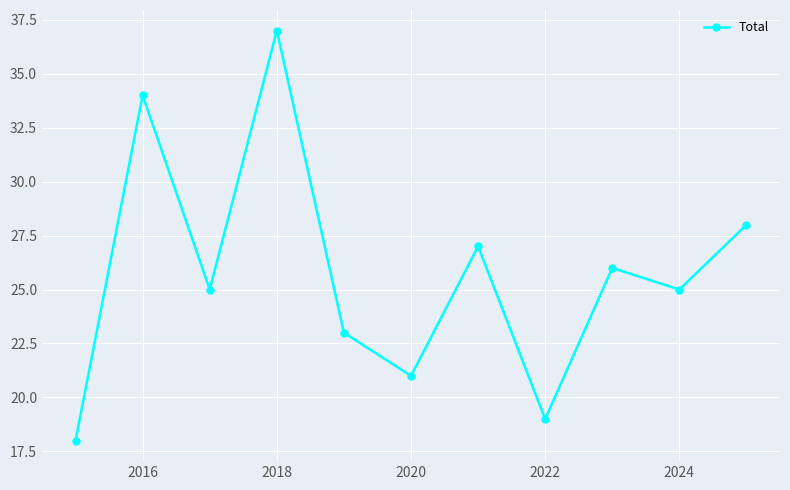

Reading right to left, extract all data points from this chart.

28	25	26	19	27	21	23	37	25	34	18